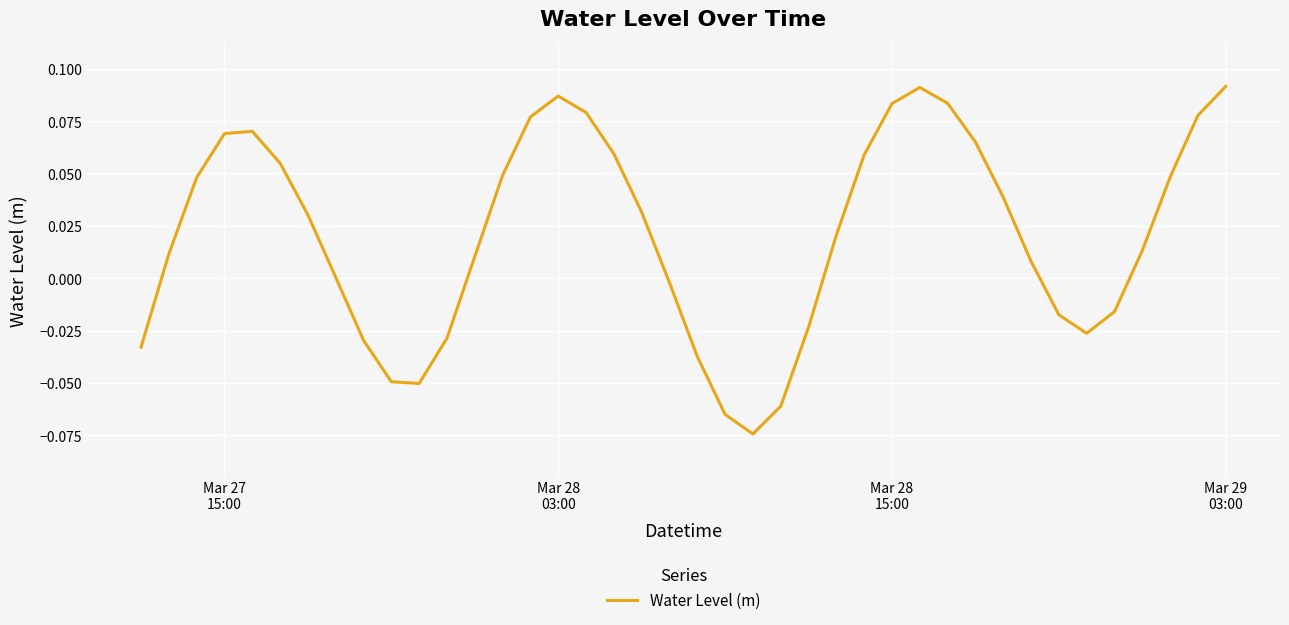

How many lines are shown in the chart?

1